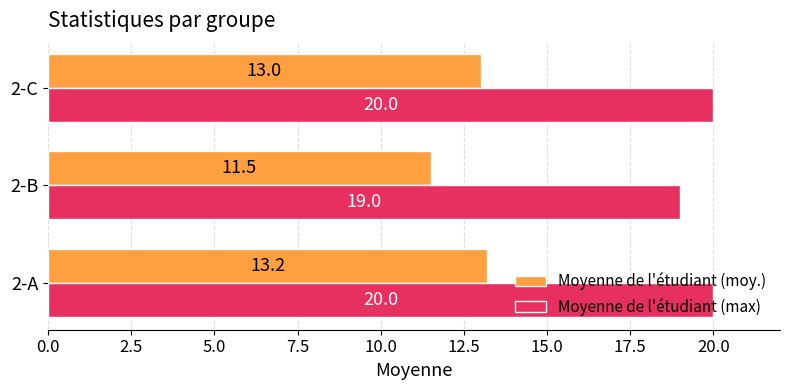

The Moyenne de l'étudiant (max) series shows 20.0 at 2-A. True or false?

True